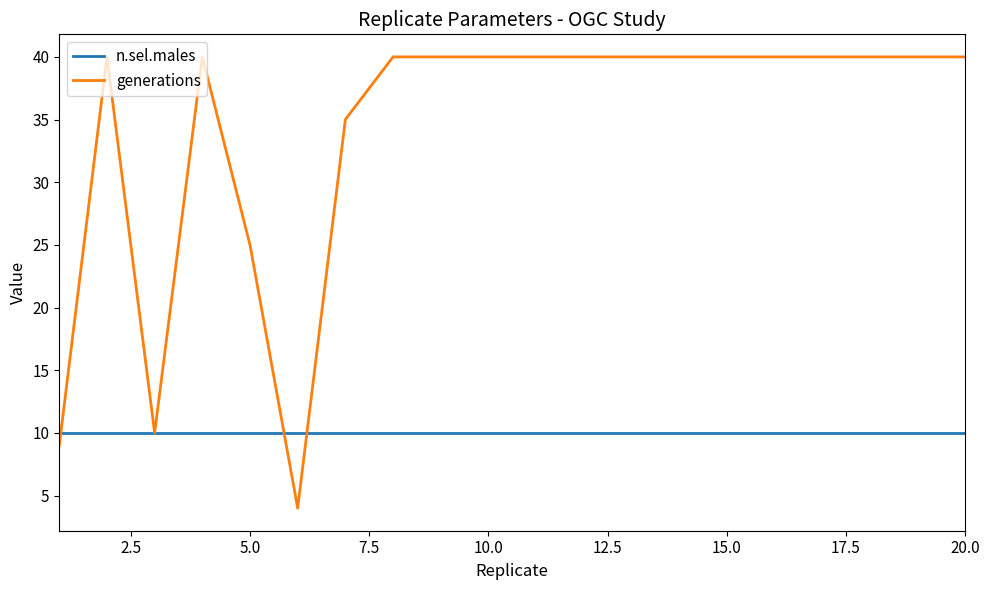

List the series in order of their peak value, lowest first.

n.sel.males, generations